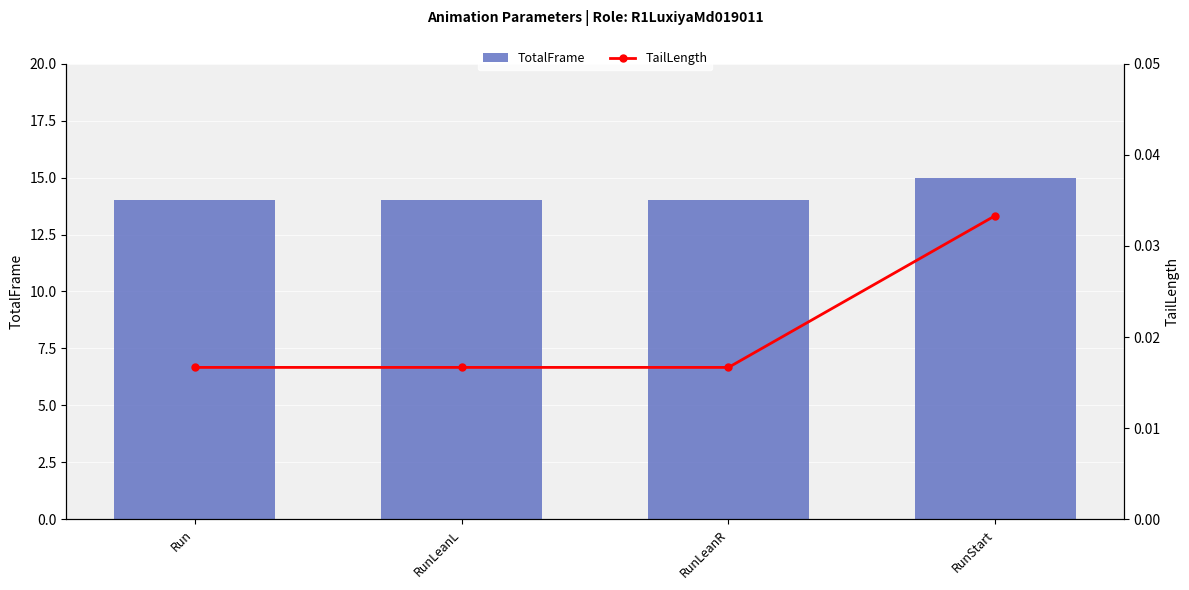

What is the total value across all series at Run?

14.0